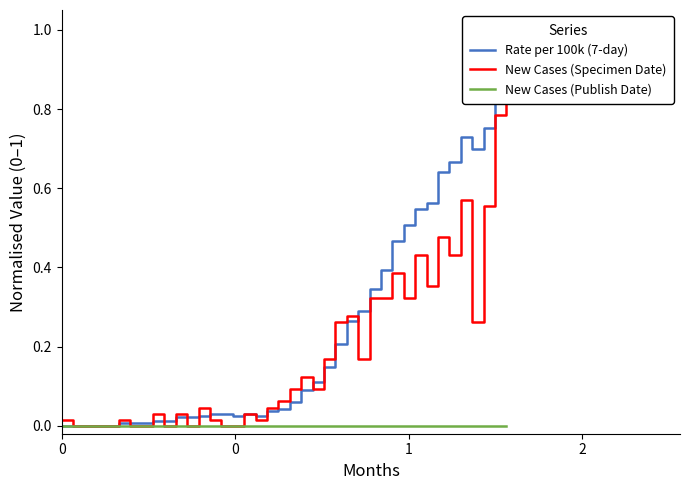

What is the highest value of the Rate per 100k (7-day) series?

1.0